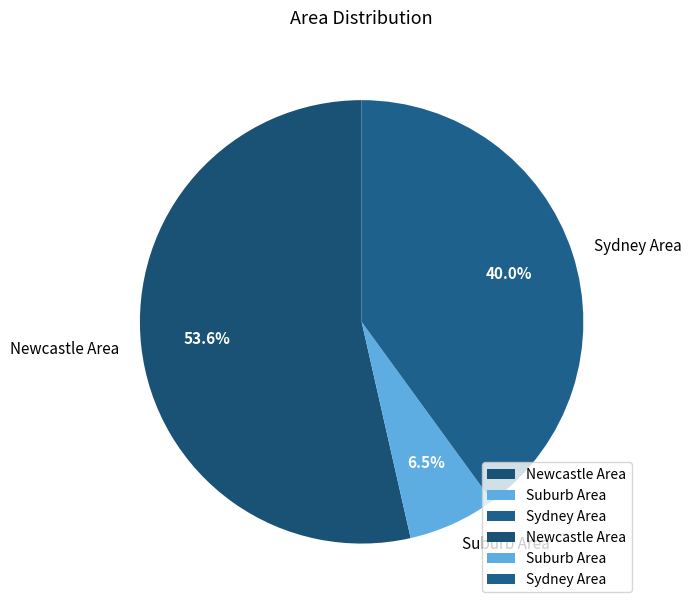

Which slice is the smallest?

Suburb Area